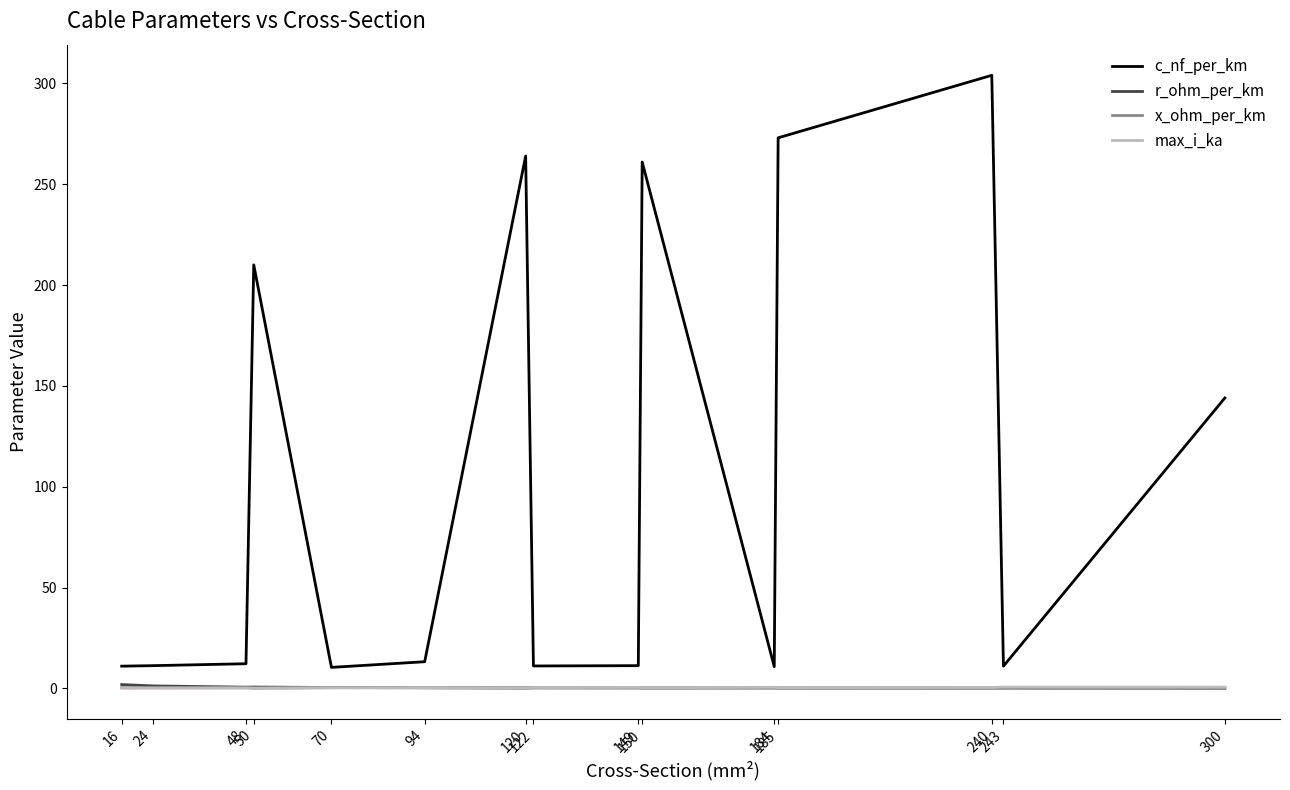

What is the average value of the x_ohm_per_km series?

0.2